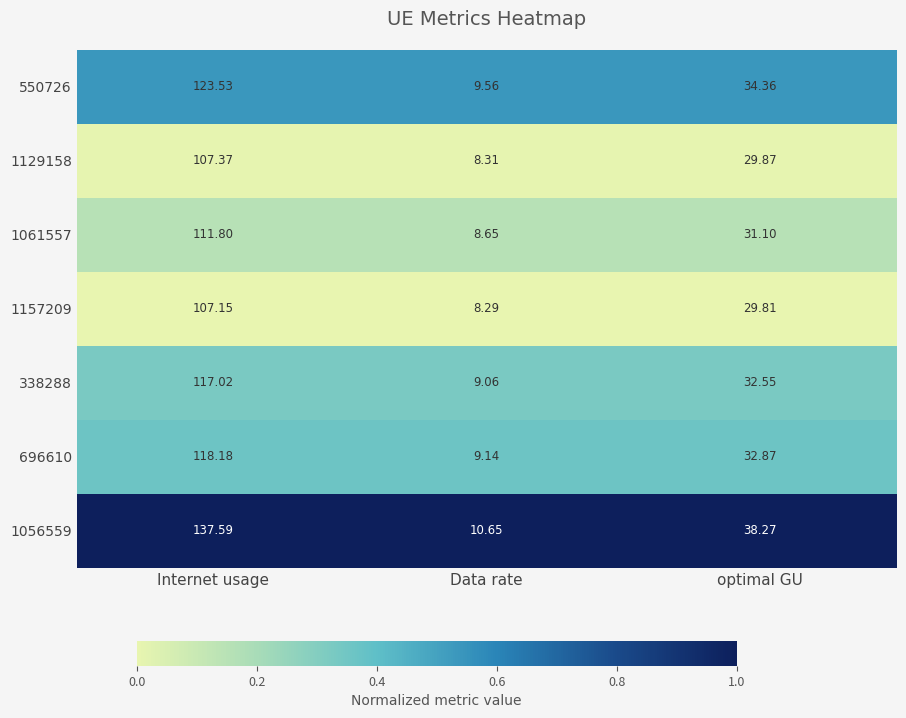

At which category is the sum across all series the highest?

Internet usage